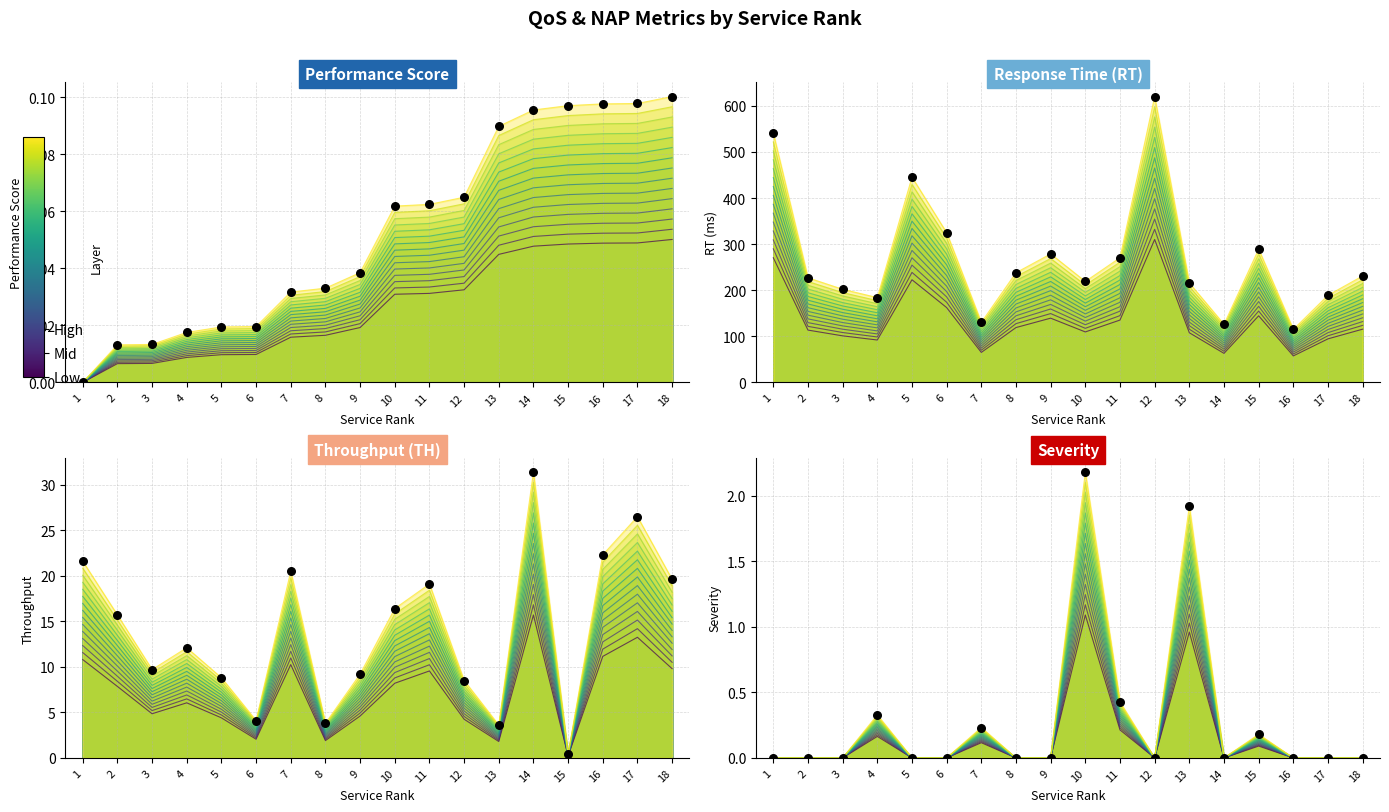

Is the value of TH at 6 greater than the value of Severity at 15?

Yes